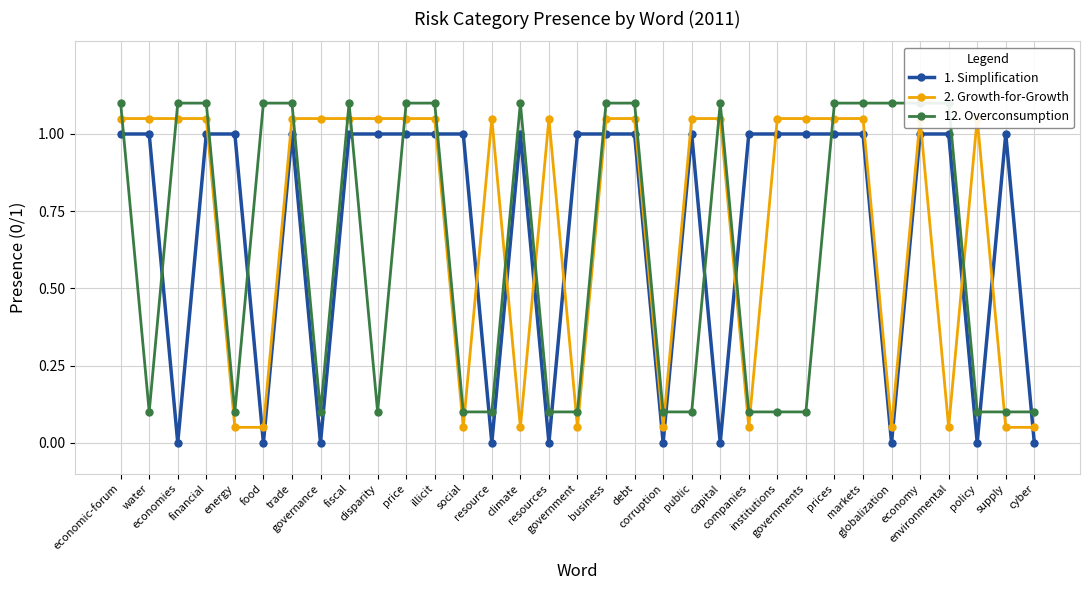

Count the number of data series in this chart.

3